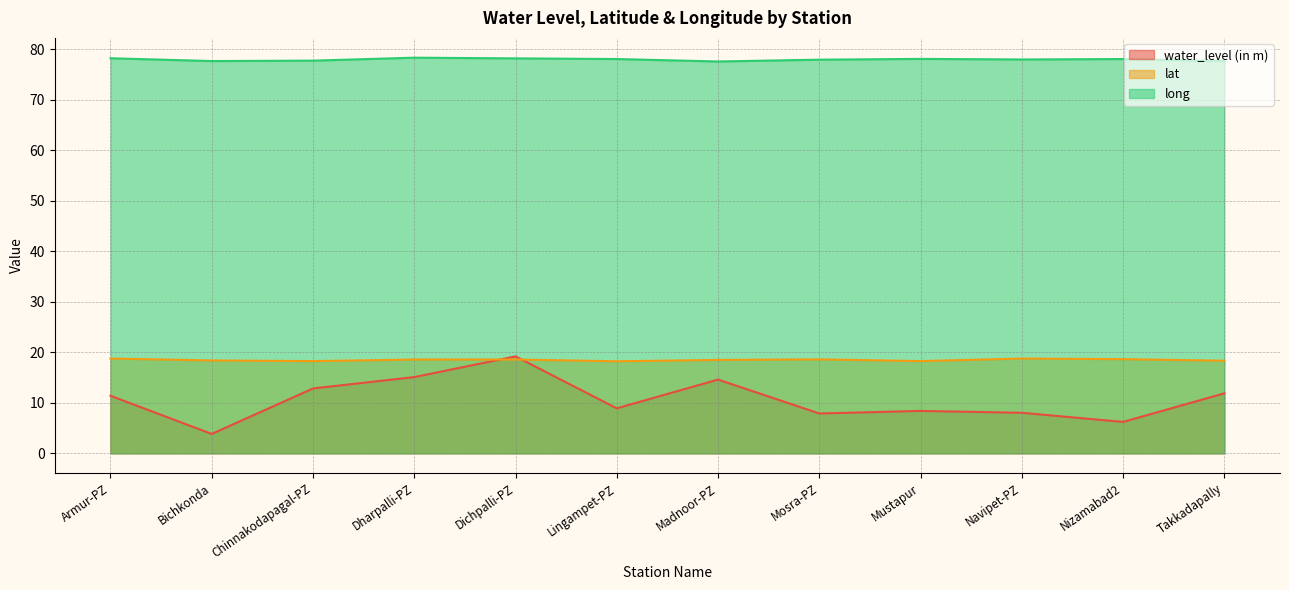

True or false: long and lat cross at least once.

False